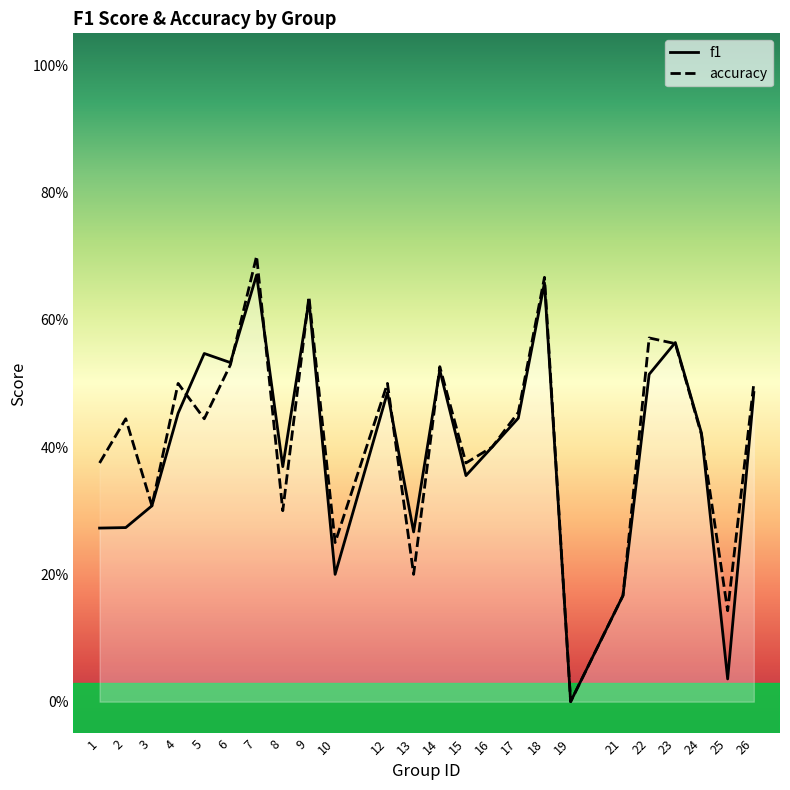

True or false: accuracy has a value of 0.6 at 9.

True